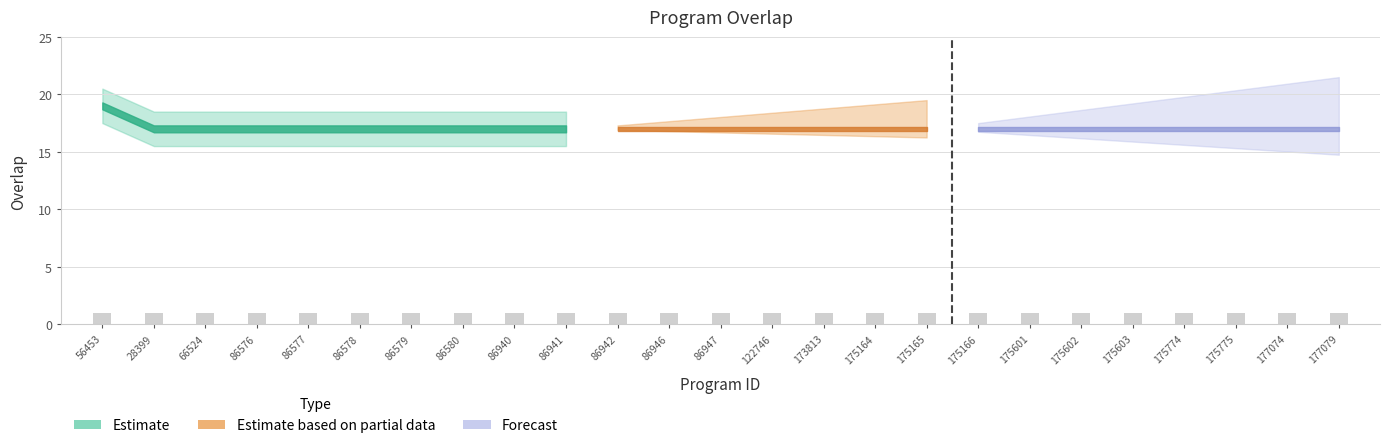

What position from the right is 56453?

25